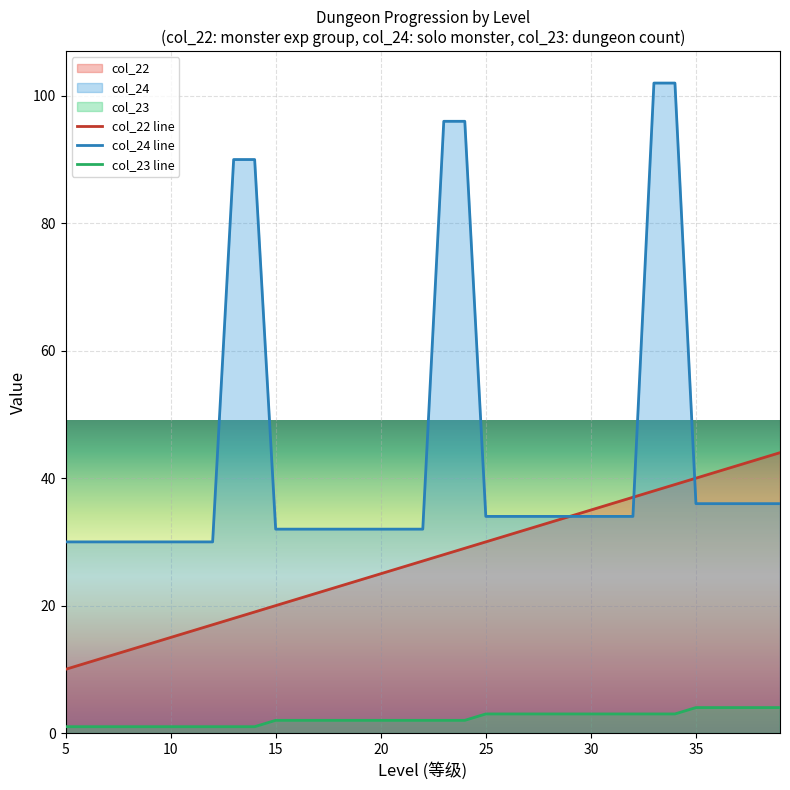

True or false: col_24 line has a value of 13 at 35.

False